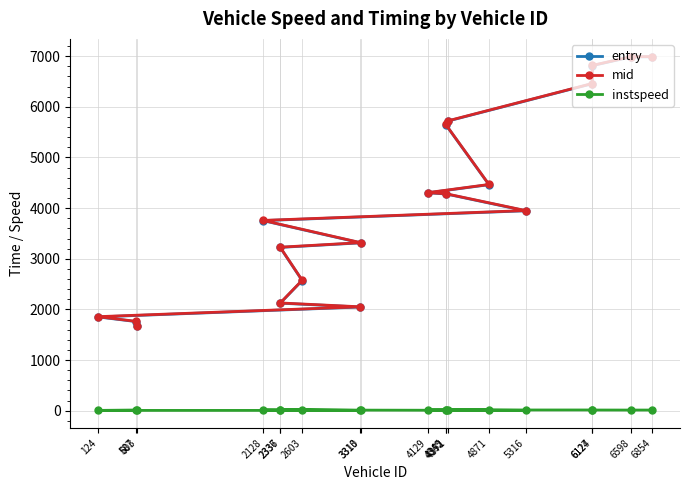

What is the spread (max minus min) of values at 4371?

5710.2